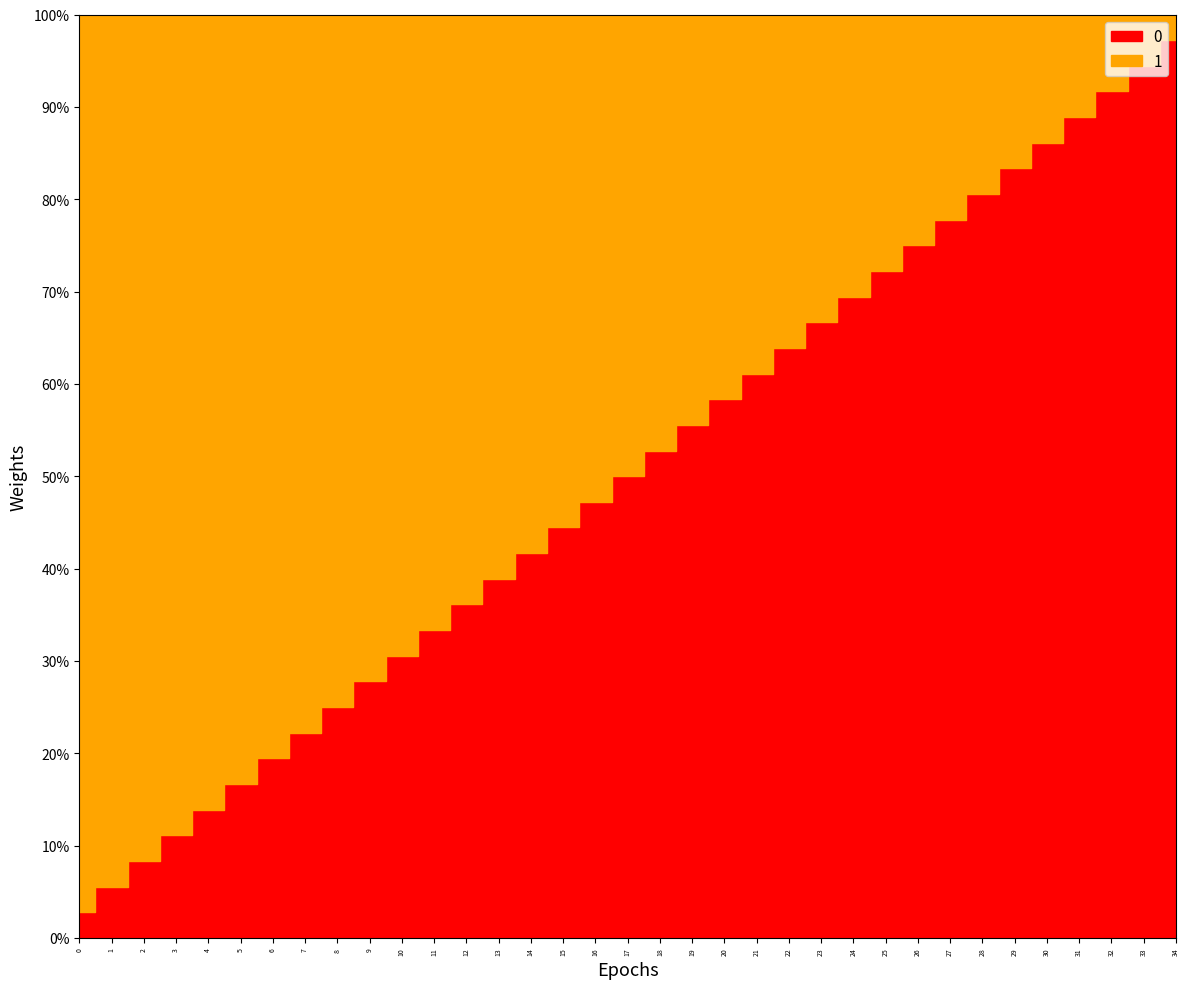

Is it true that 1 equals 8 at 27?

True